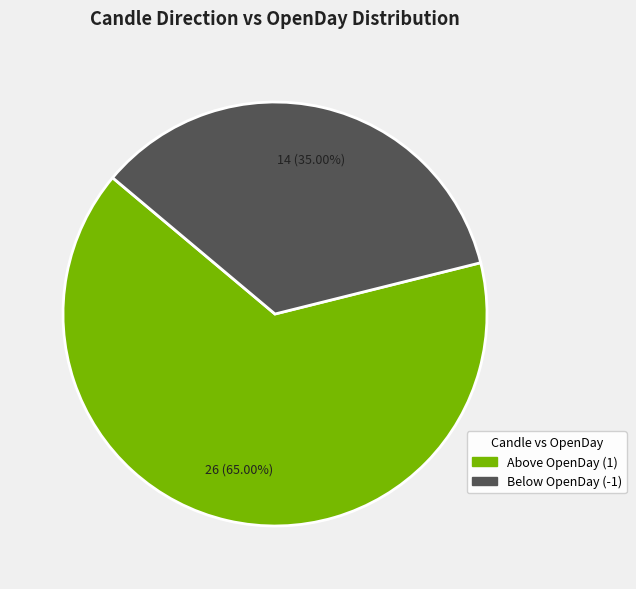

Is there a majority slice in this chart?

Yes